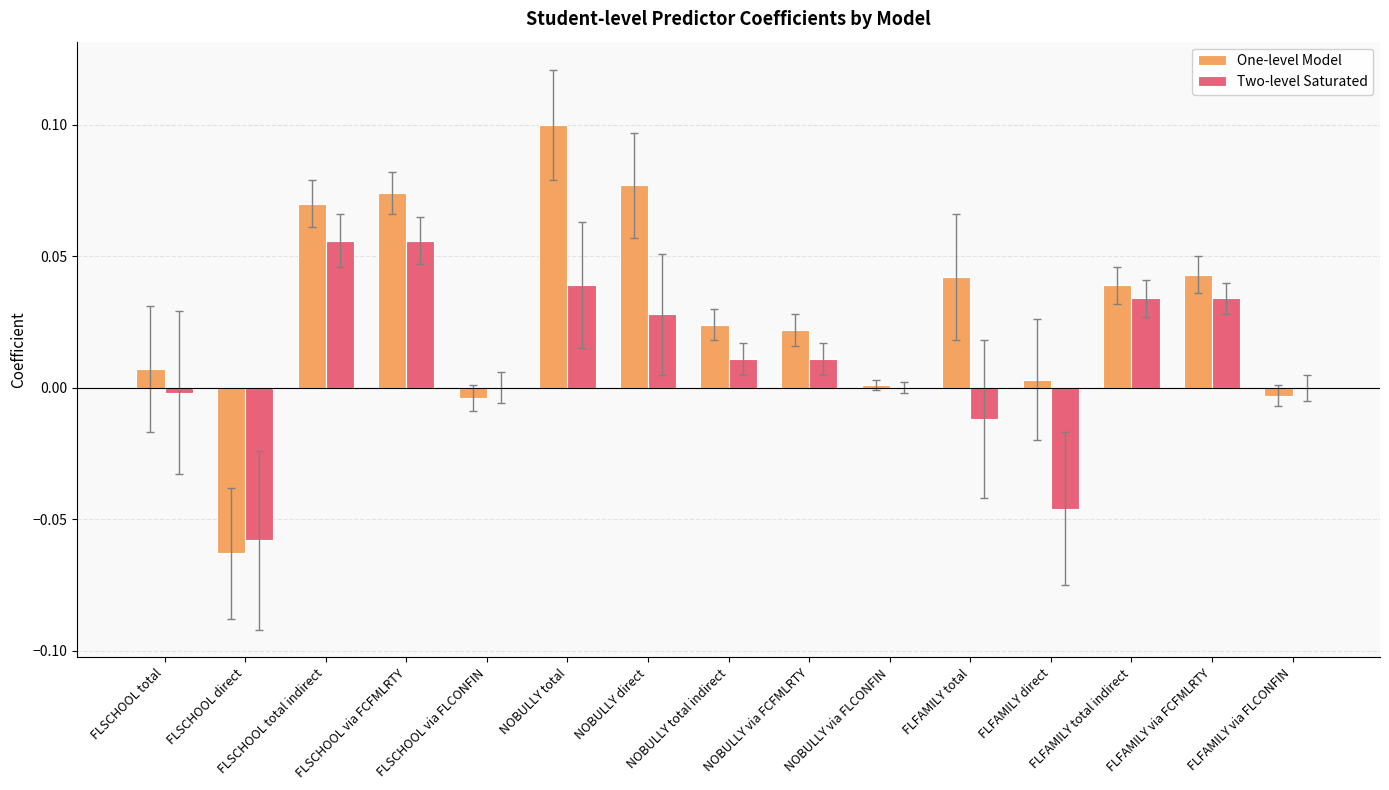

What is the sum of all One-level Model values?

0.4